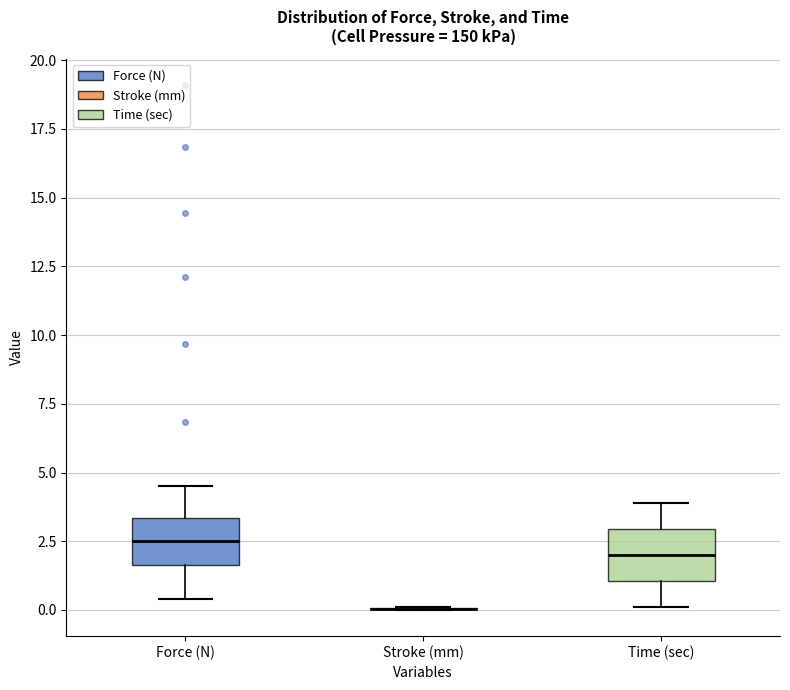

Reading left to right, transcribe this box plot: for each box, give where its median line is, the range the box spans, and where its two whiskers end, as read against the y-axis. The values are not printed on the chart, so give them approximately, as read against the axis.

Force (N): median 2.5, box 1.5 to 3.5, whiskers 0.5 to 4.5
Stroke (mm): box collapsed to a line at 0.0, whiskers 0.0 to 0.0
Time (sec): median 2.0, box 1.0 to 3.0, whiskers 0.0 to 4.0